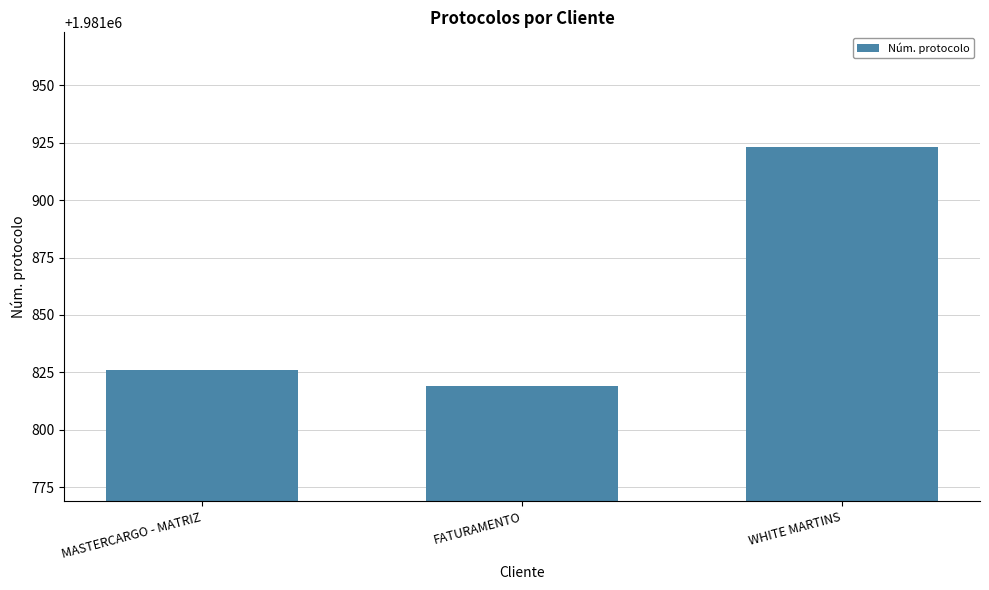

The chart shows a value of 3005167 at FATURAMENTO. True or false?

False